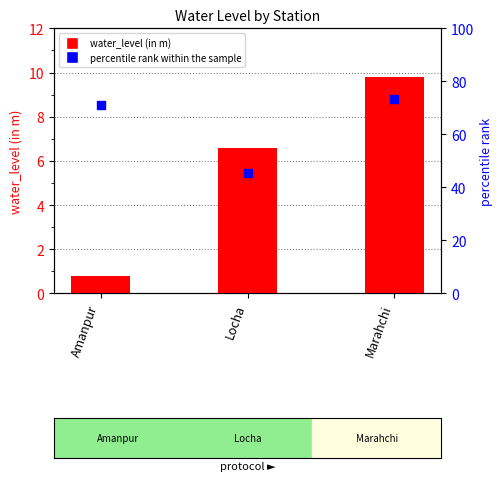

At how many categories does at least one series exceed 26?

3